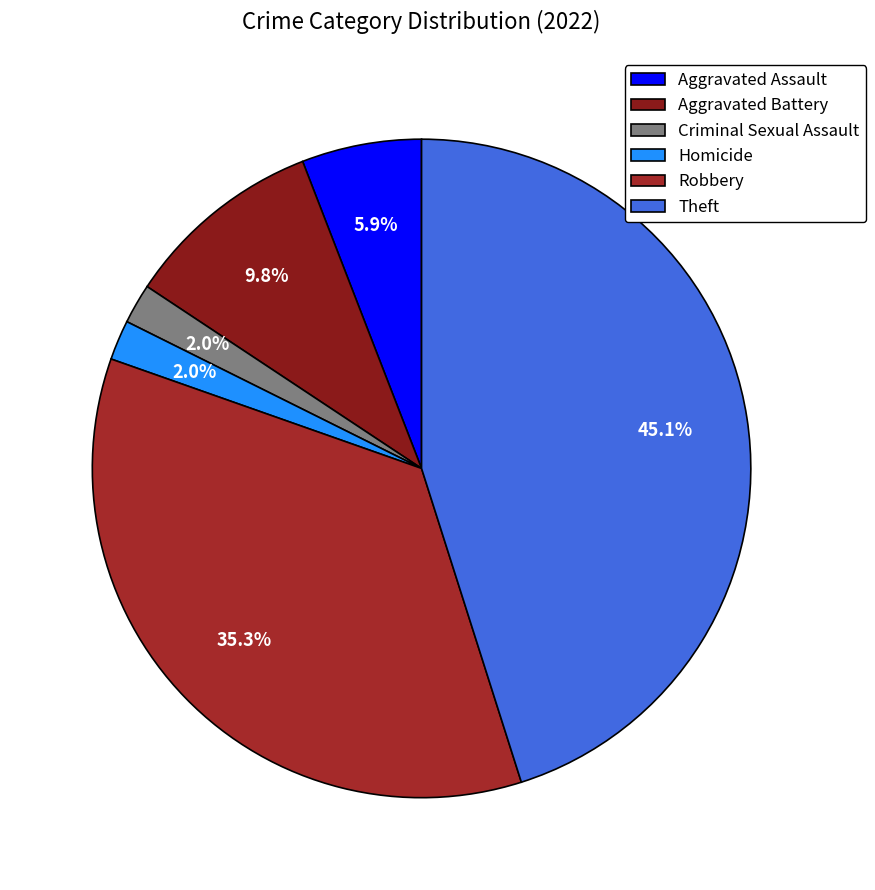

How many segments does this pie chart have?

6